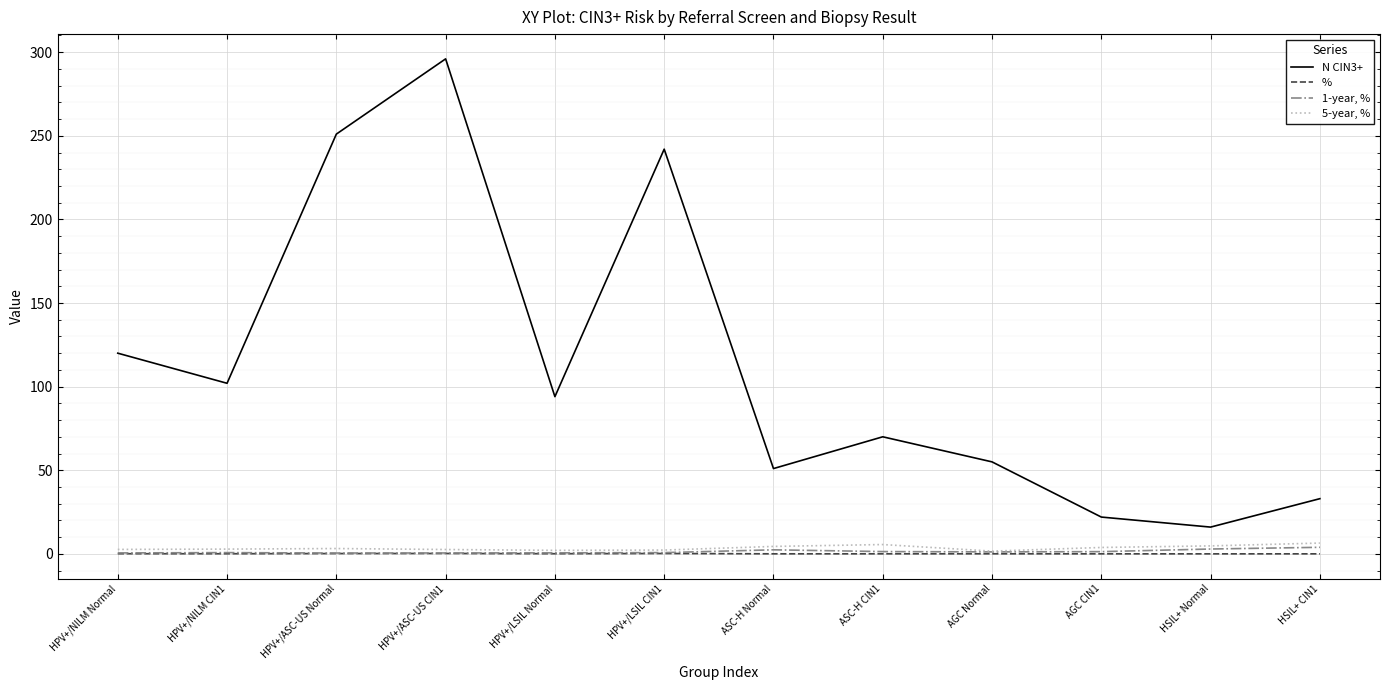

What is the sum of all 5-year, % values?

42.3